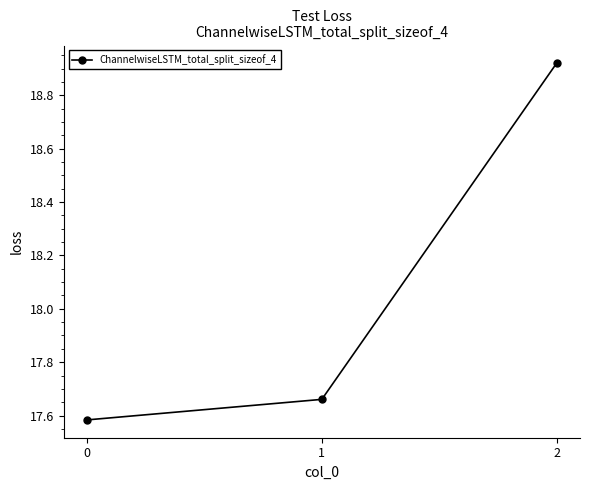

The chart shows a value of 8.3 at 1. True or false?

False